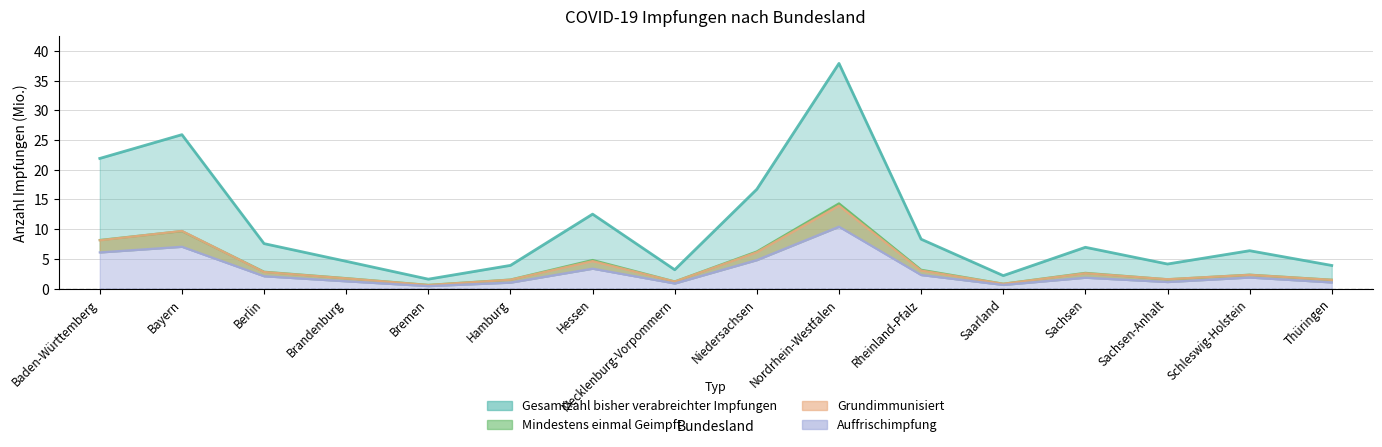

How many interior local peaks does the Auffrischimpfung series have?

5